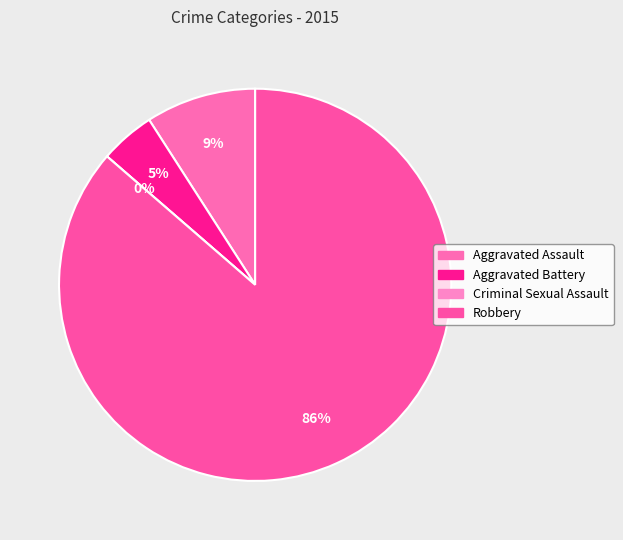

To the nearest percent, what portion does Aggravated Battery represent?

5%